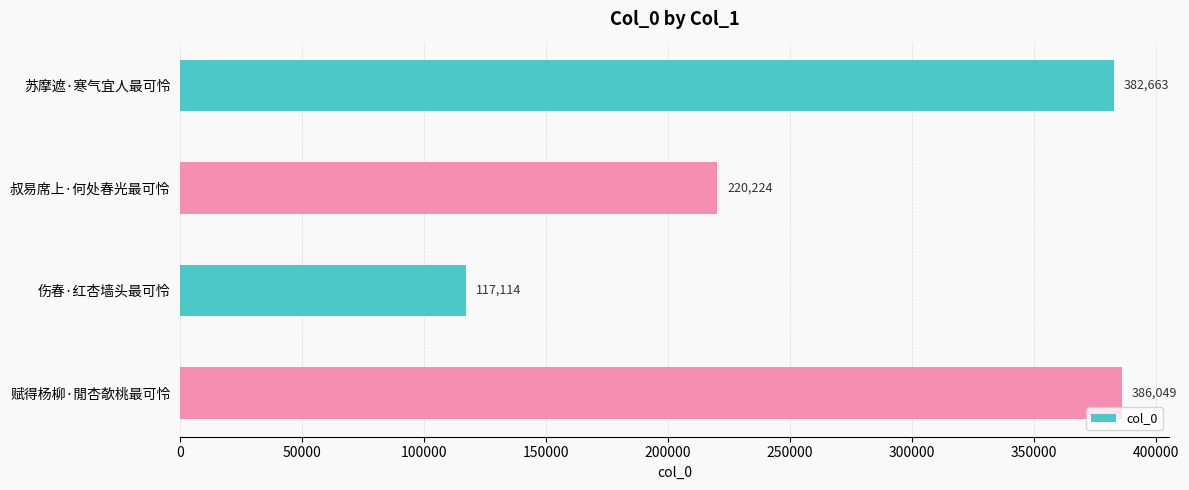

Rank the categories by value from highest to lowest.

赋得杨柳·閒杏欹桃最可怜, 苏摩遮·寒气宜人最可怜, 叔易席上·何处春光最可怜, 伤春·红杏墙头最可怜